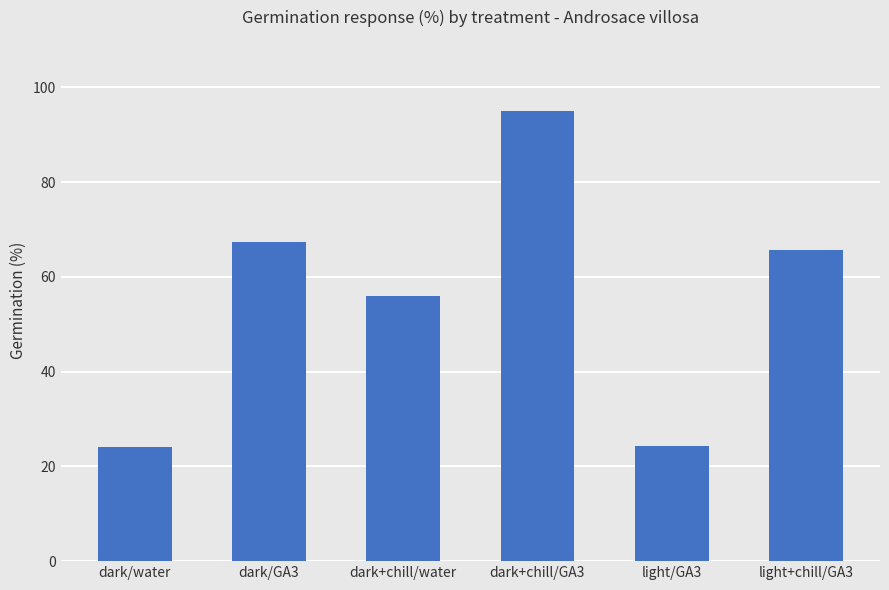

What is the difference between the second highest and minimum values?

43.3